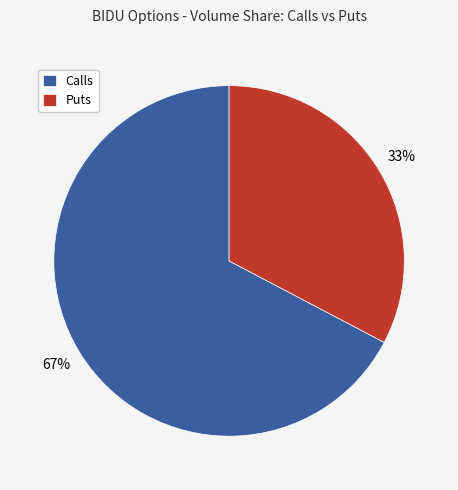

Rank the categories by value from highest to lowest.

Calls, Puts